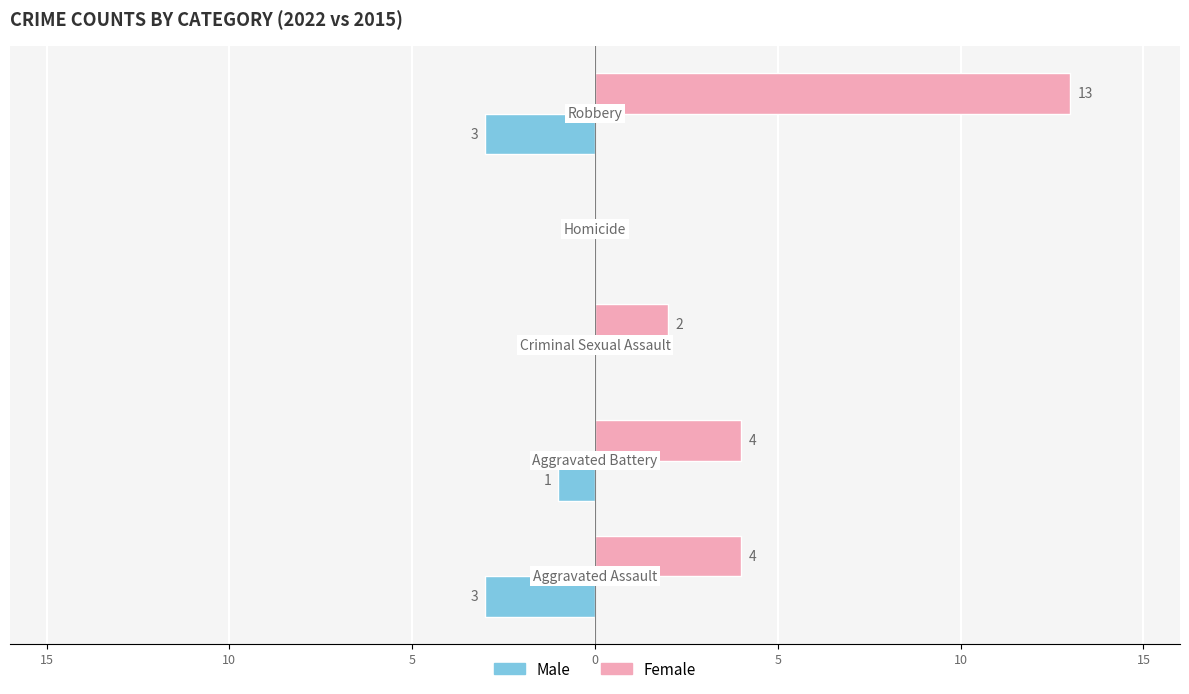

What are all the series names shown in the legend?

Male, Female